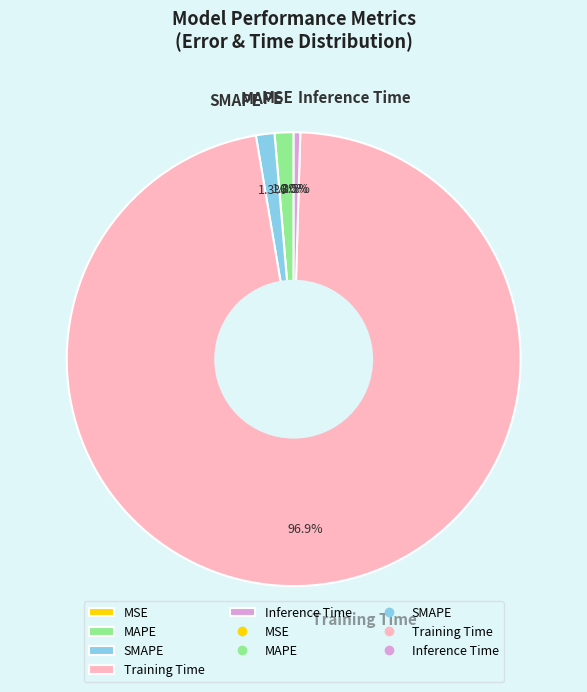

Is Training Time the majority of the pie?

Yes